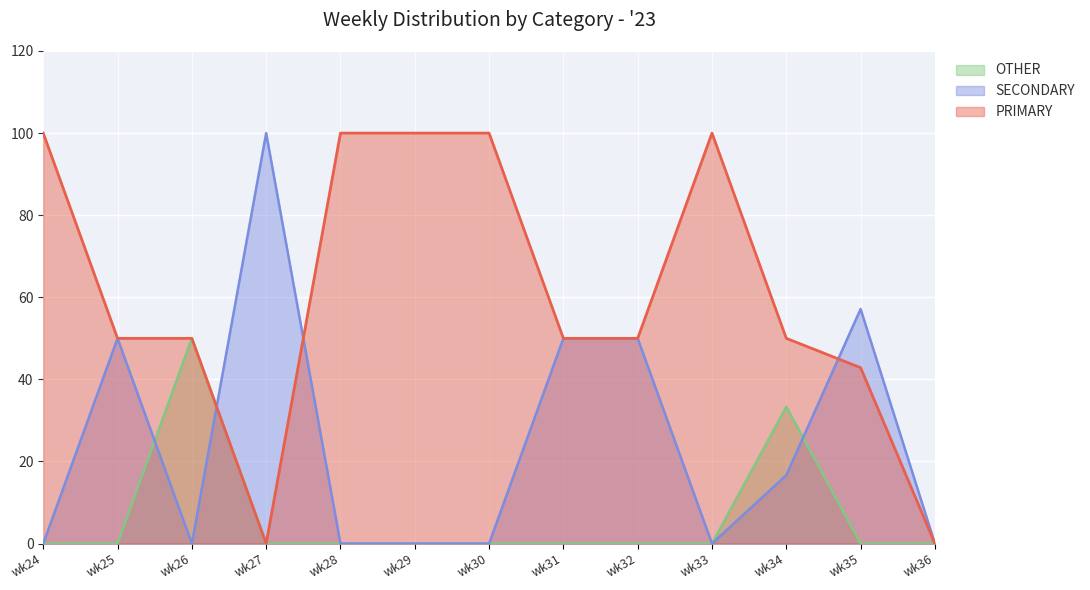

How many lines are shown in the chart?

3